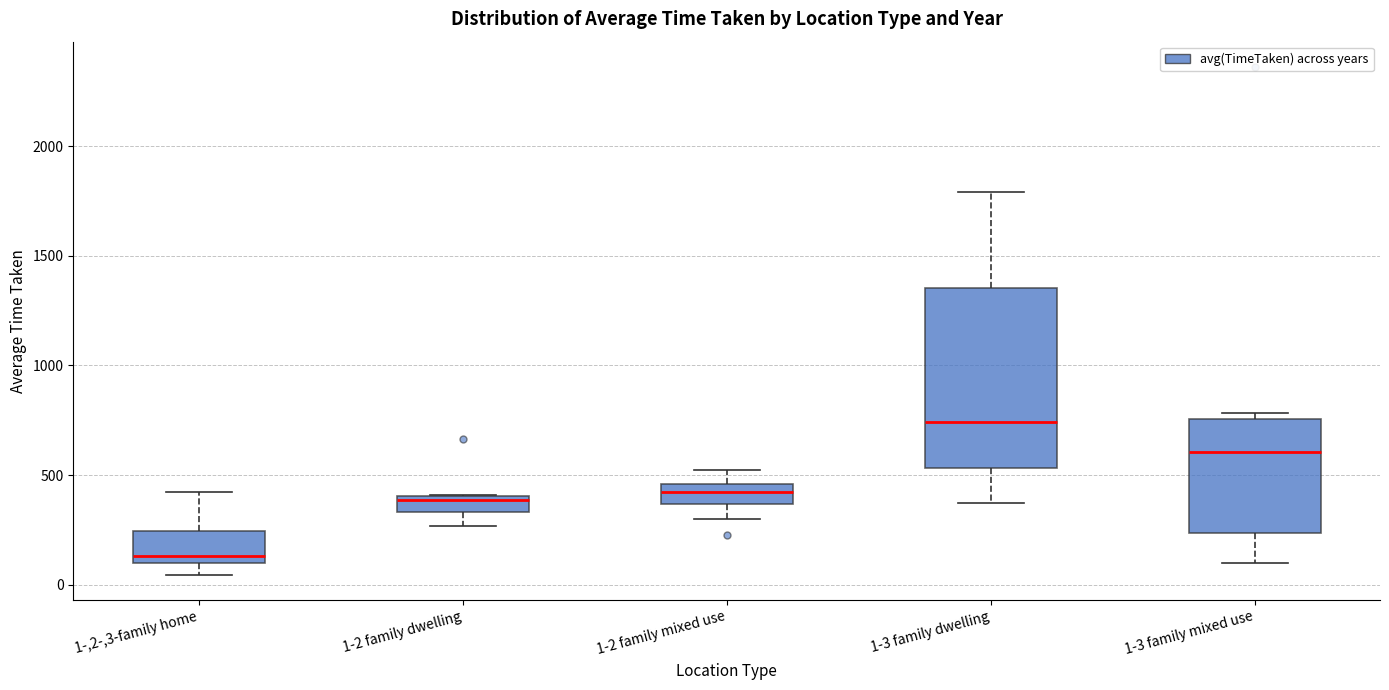

Where does the lower whisker of the box for 1-2 family dwelling end on the y-axis? The values are not printed on the chart, so give them approximately, as read against the axis.

250